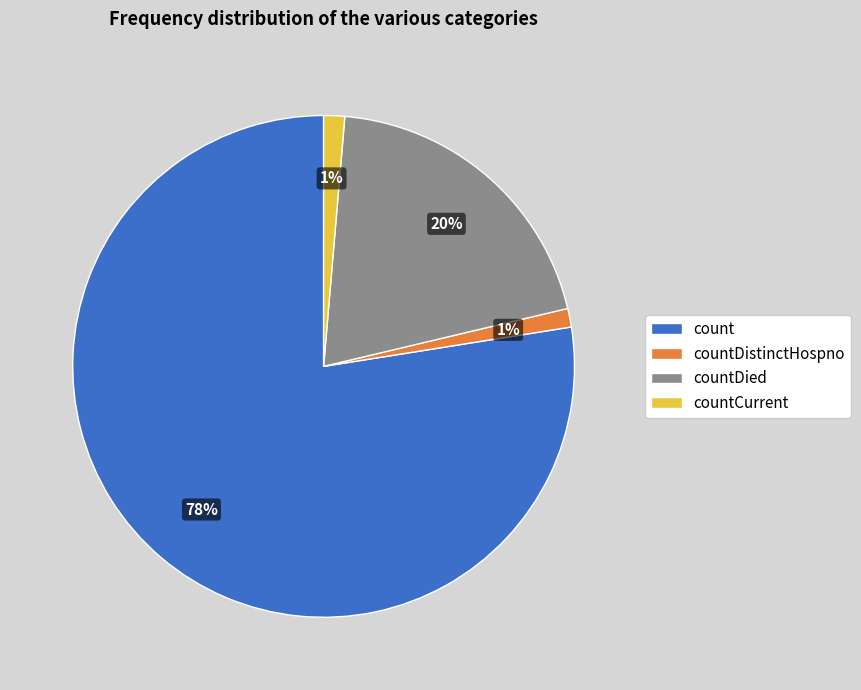

To the nearest percent, what portion does countDistinctHospno represent?

1%